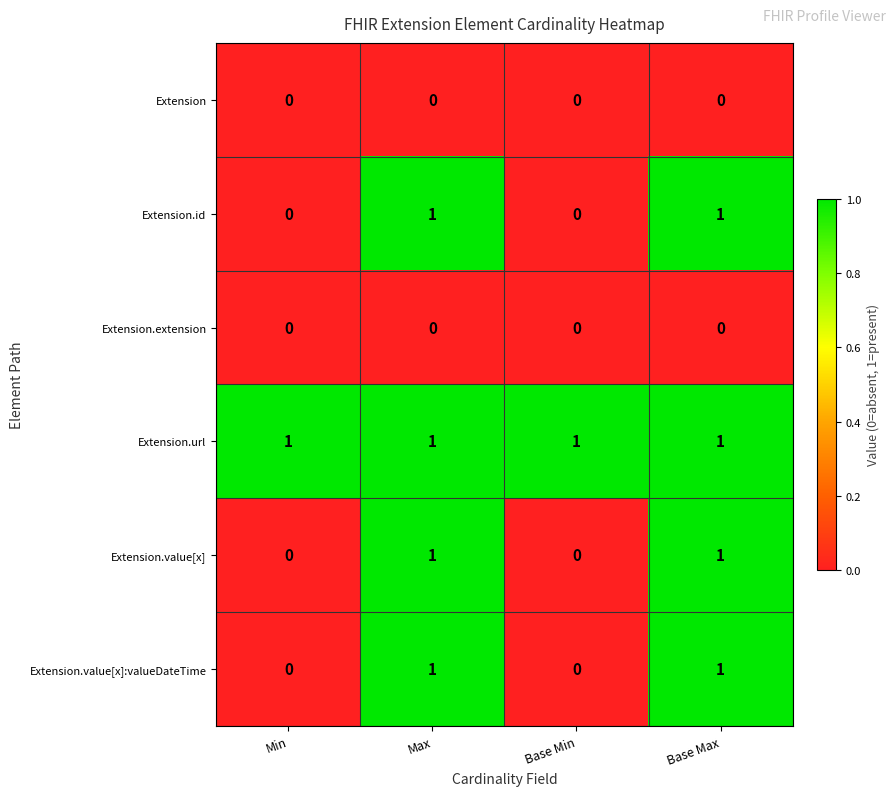

How many data points does each series have?

4